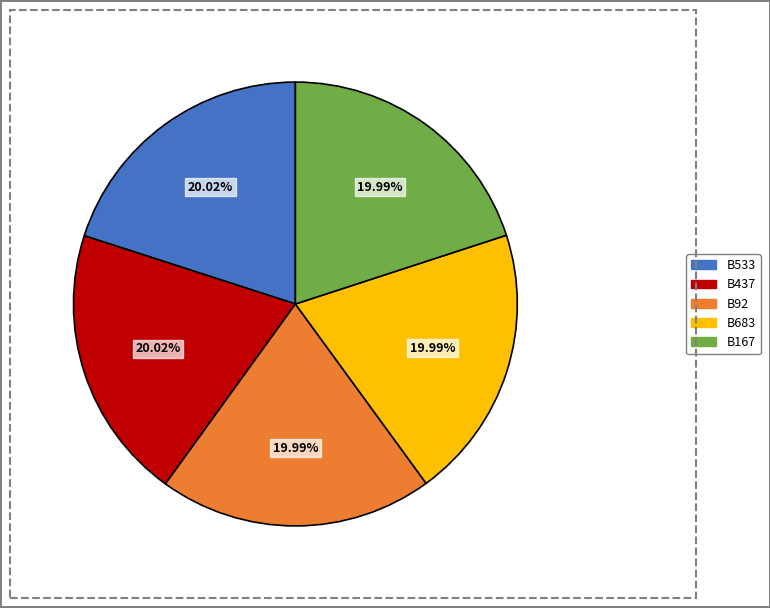

What is the total percentage of B92 and B437?

40.0%